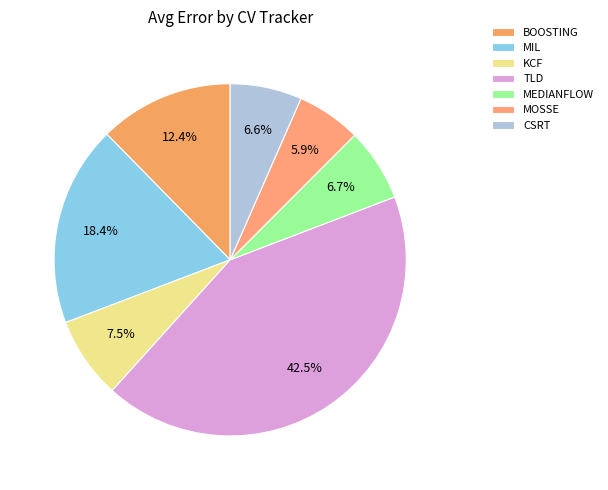

Is CSRT the majority of the pie?

No